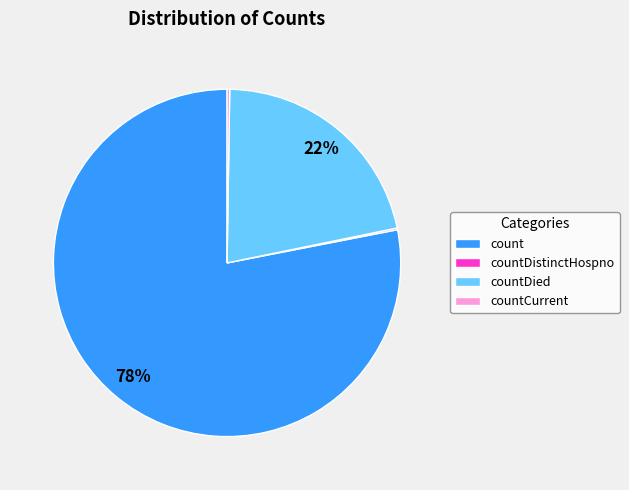

Which slice is the largest?

count